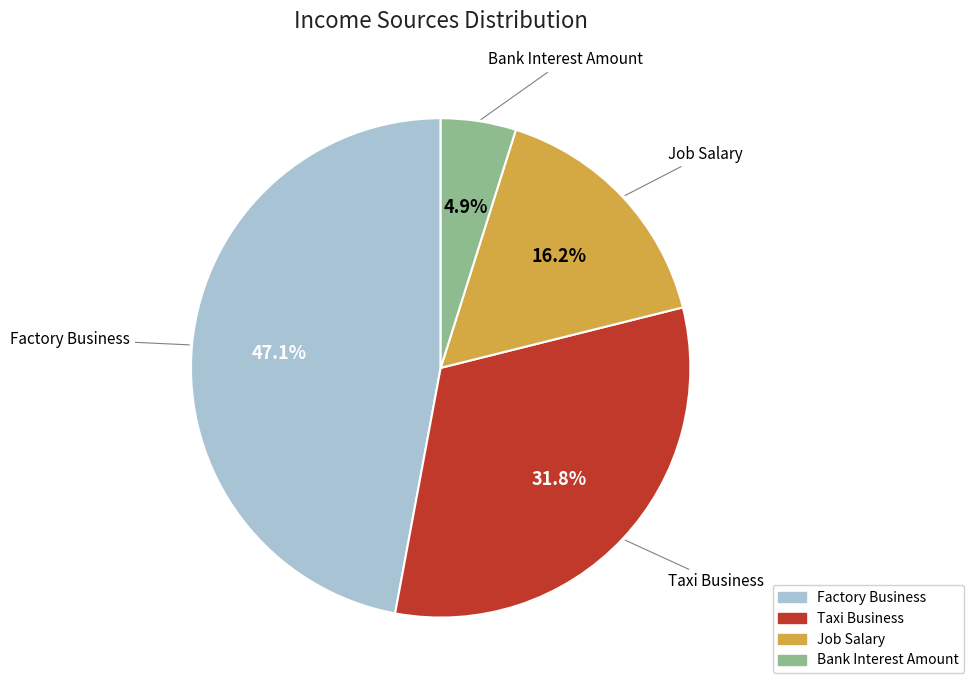

Does any single category account for the majority?

No